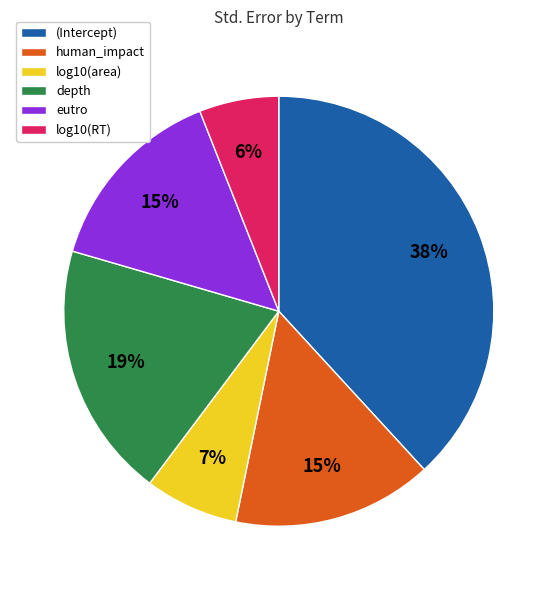

Is the sum of depth and eutro greater than half?

No